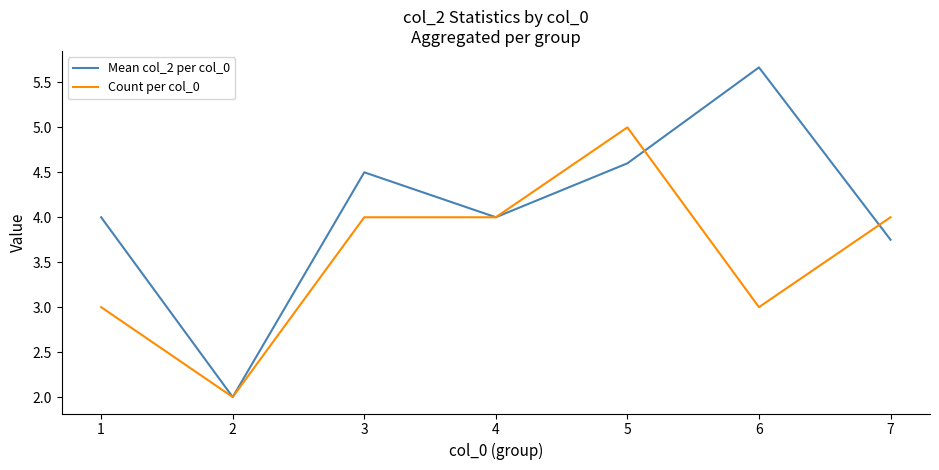

What are all the series names shown in the legend?

Mean col_2 per col_0, Count per col_0